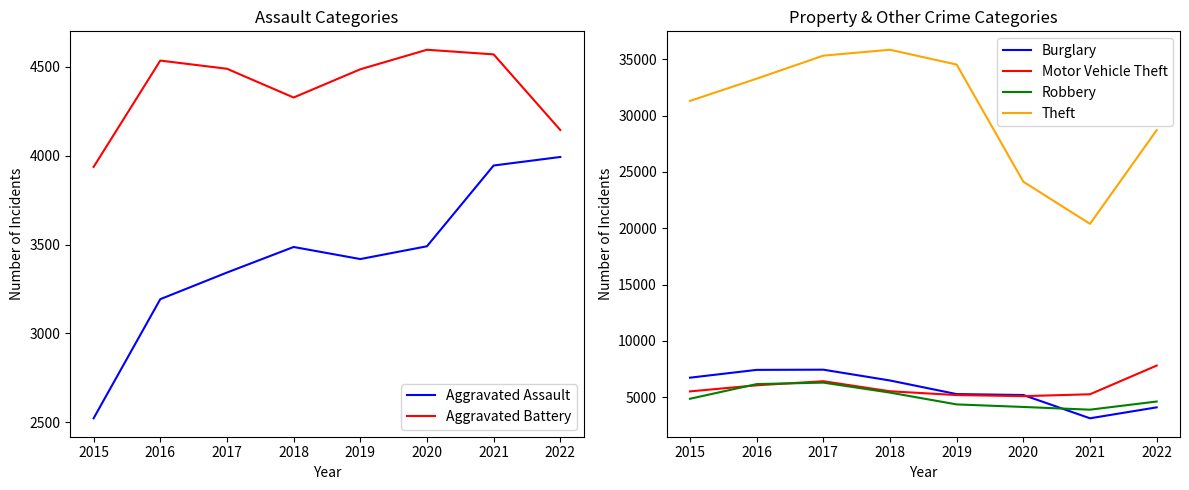

What are all the series names shown in the legend?

Aggravated Assault, Aggravated Battery, Burglary, Motor Vehicle Theft, Robbery, Theft